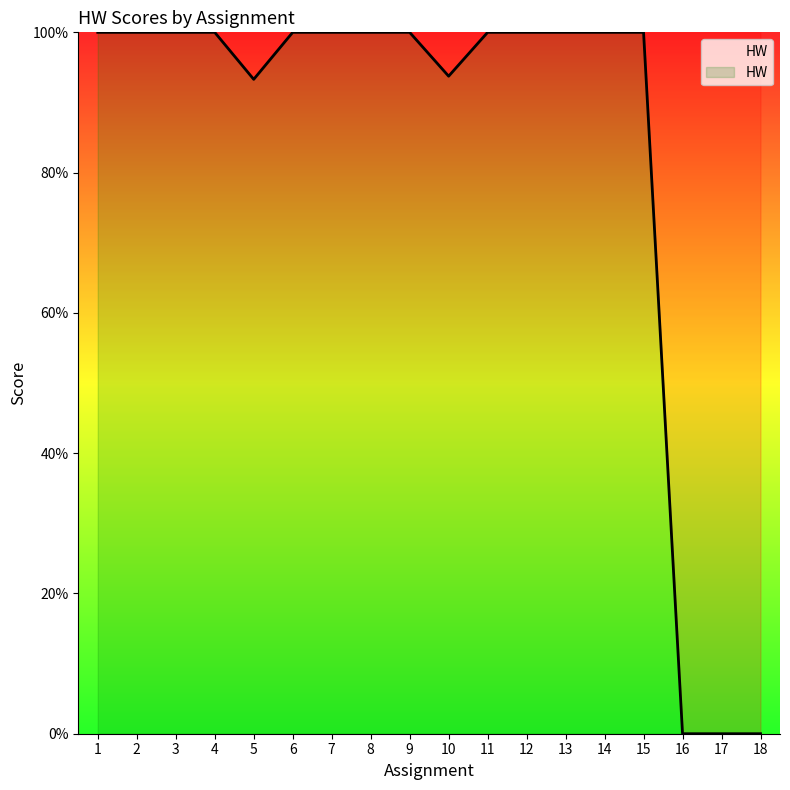

Reading right to left, extract all data points from this chart.

18=0.0	17=0.0	16=0.0	15=100.0	14=100.0	13=100.0	12=100.0	11=100.0	10=93.8	9=100.0	8=100.0	7=100.0	6=100.0	5=93.3	4=100.0	3=100.0	2=100.0	1=100.0